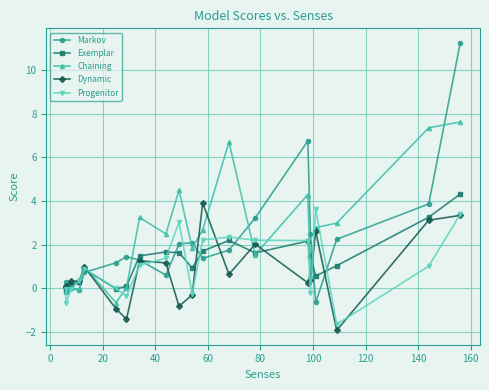

What are all the series names shown in the legend?

Markov, Exemplar, Chaining, Dynamic, Progenitor